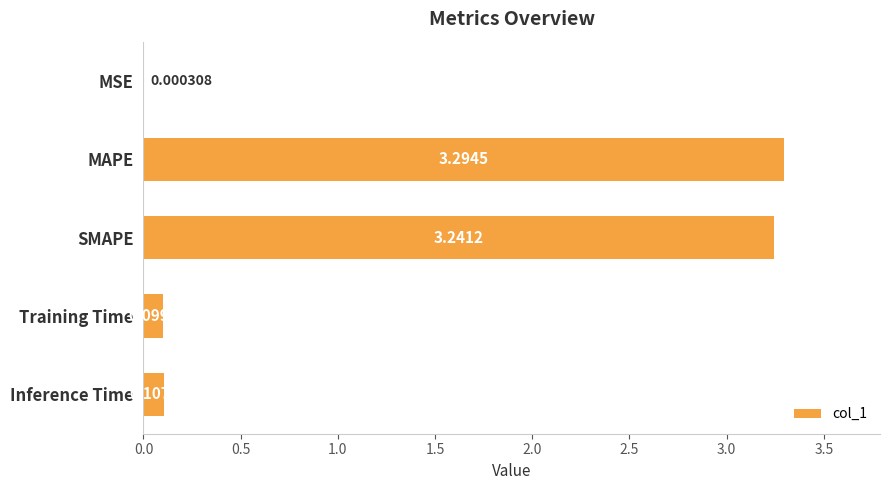

What is the average value?

1.3